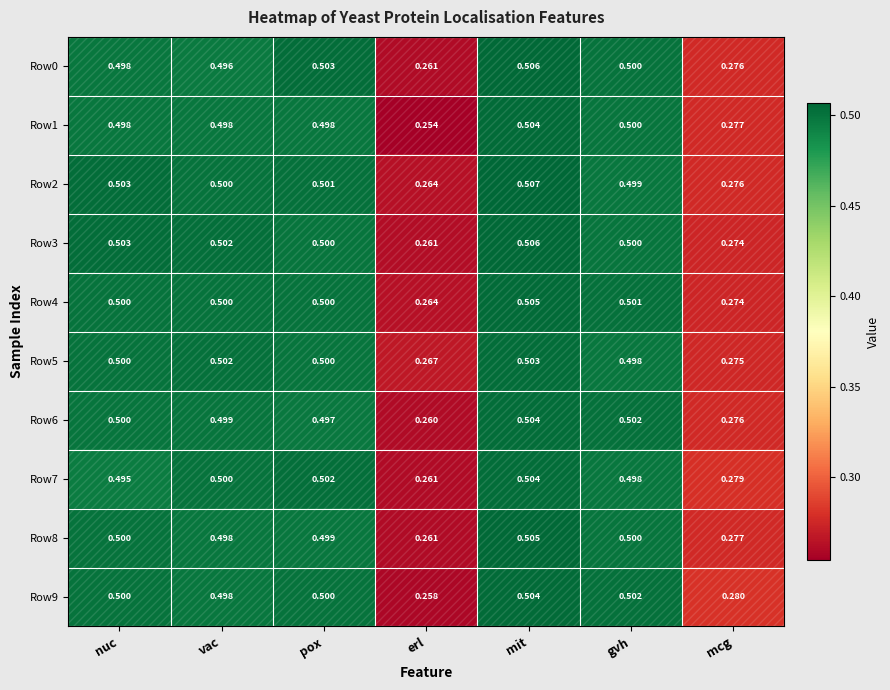

At which category does the chart reach its minimum across all series?

erl